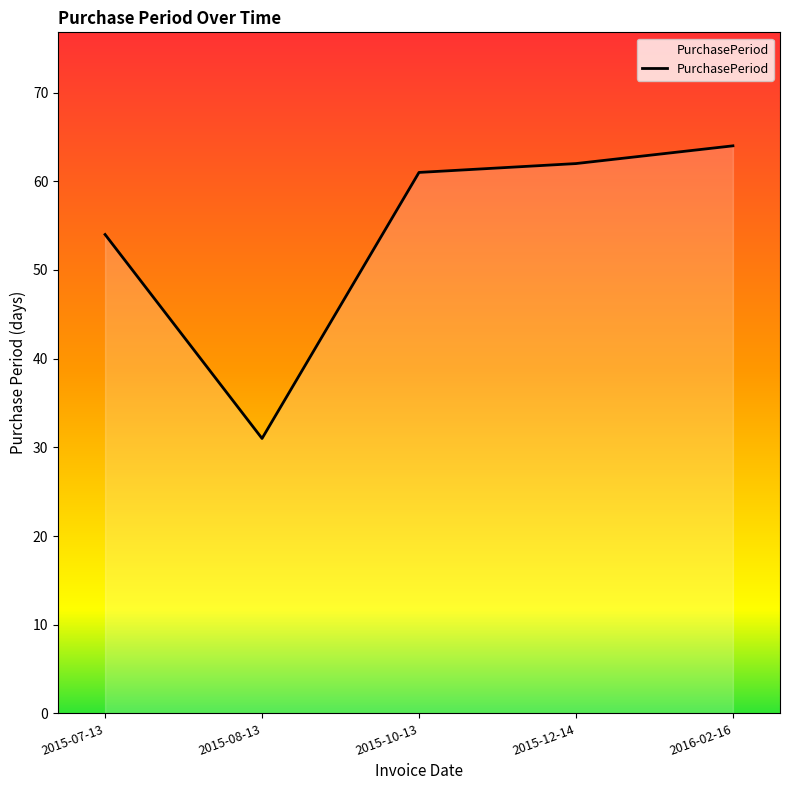

Rank the categories by value from lowest to highest.

2015-08-13, 2015-07-13, 2015-10-13, 2015-12-14, 2016-02-16